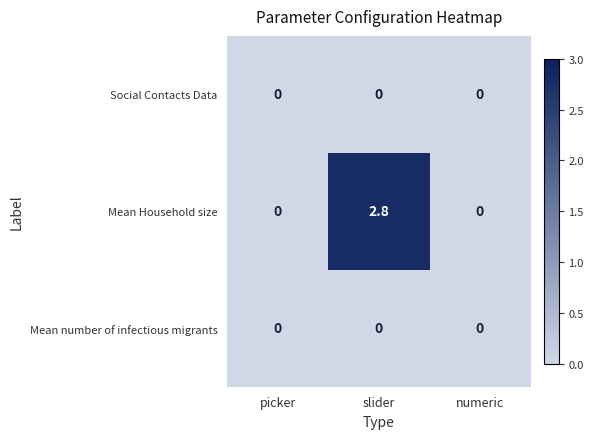

Which series has the largest range (max minus min)?

Mean Household size